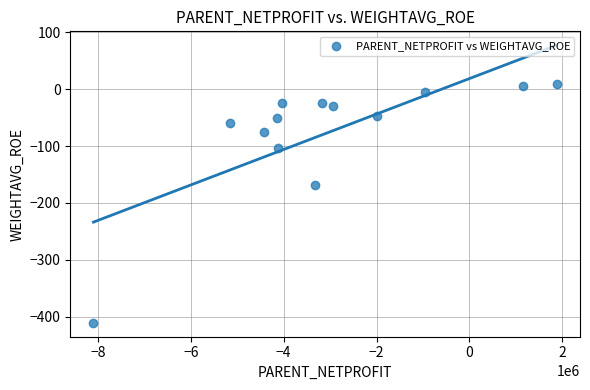

What is the range of Y values (max minus min)?

420.8